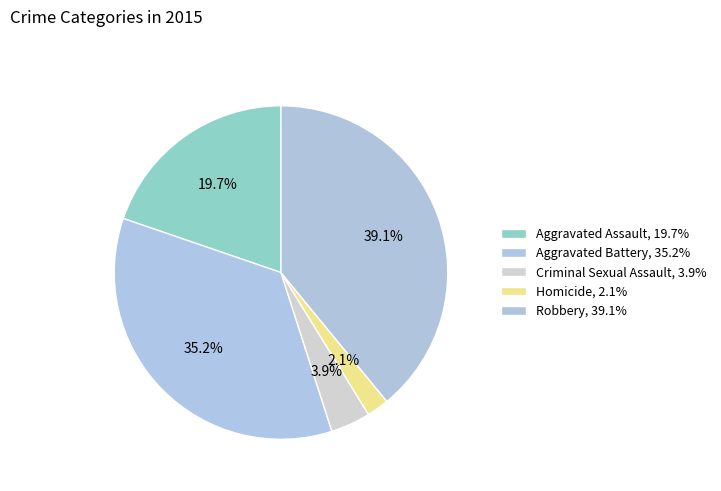

Rank the categories by value from lowest to highest.

Homicide, Criminal Sexual Assault, Aggravated Assault, Aggravated Battery, Robbery